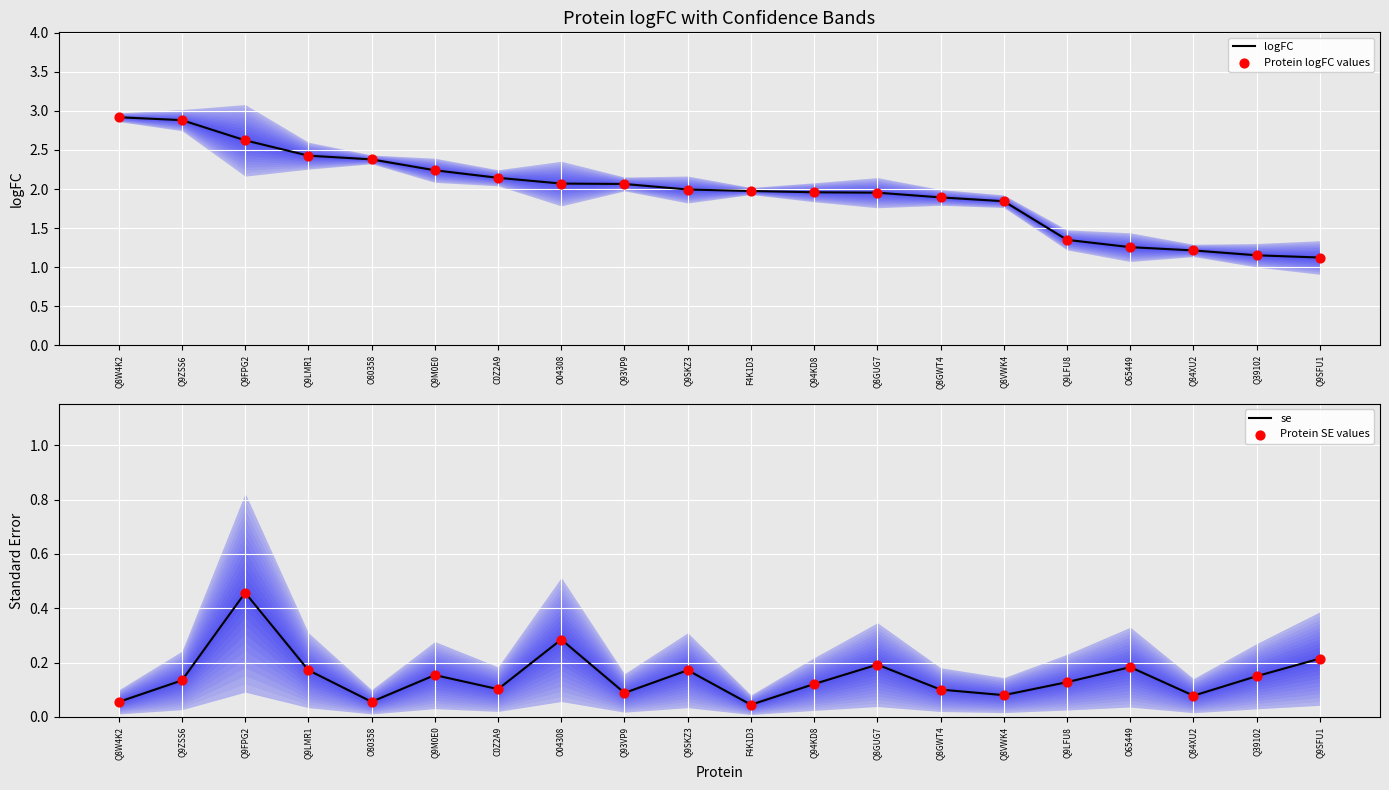

The value of logFC at Q9LFU8 is 0.6. True or false?

False